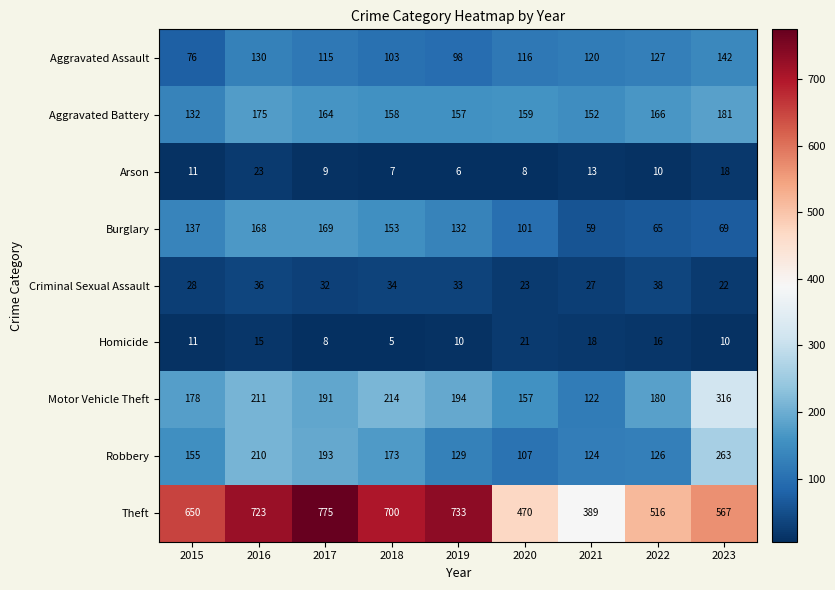

What is the sum of the Aggravated Assault values at 2018 and 2023?

245